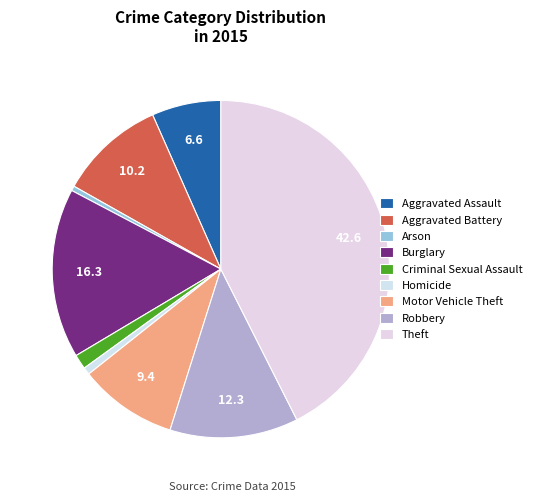

The Motor Vehicle Theft slice represents 9% of the pie. True or false?

True